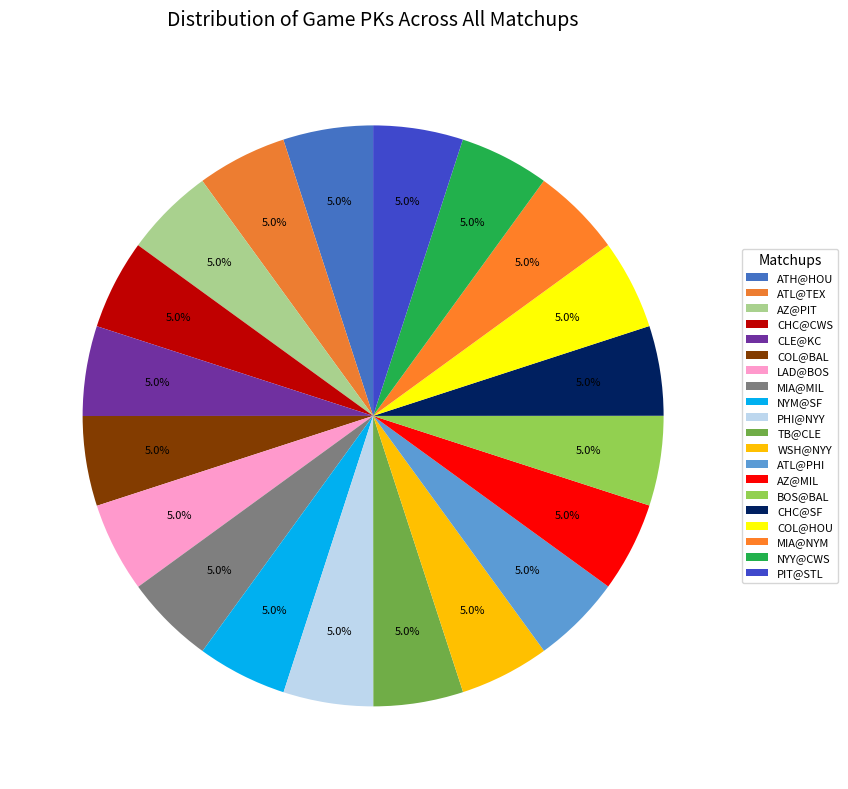

How many segments does this pie chart have?

20